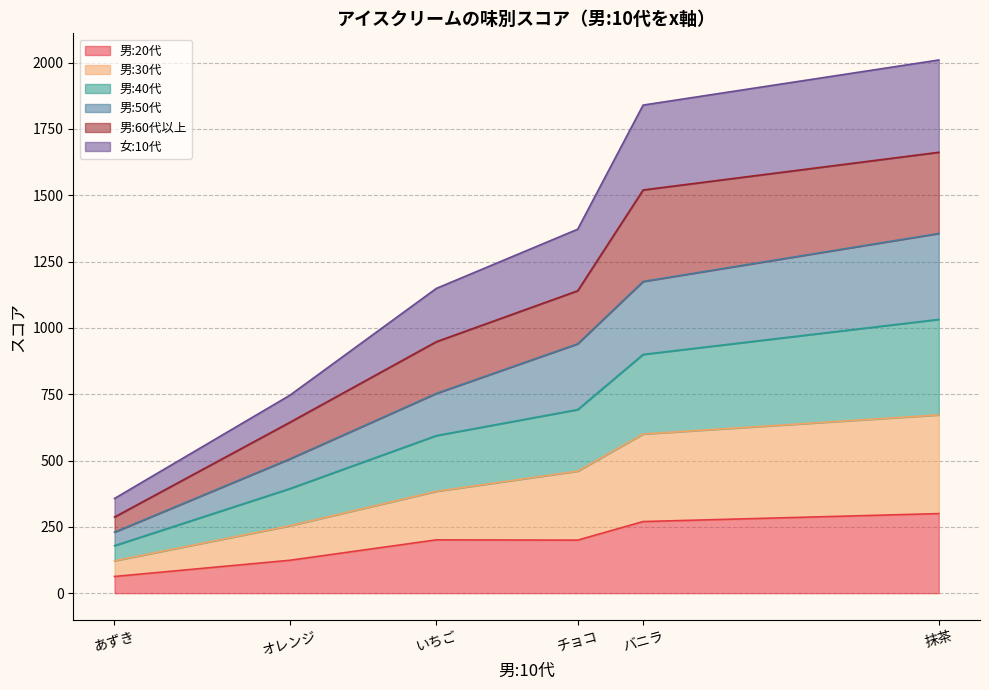

What is the difference between the maximum and minimum values in the 女:10代 series?

1653